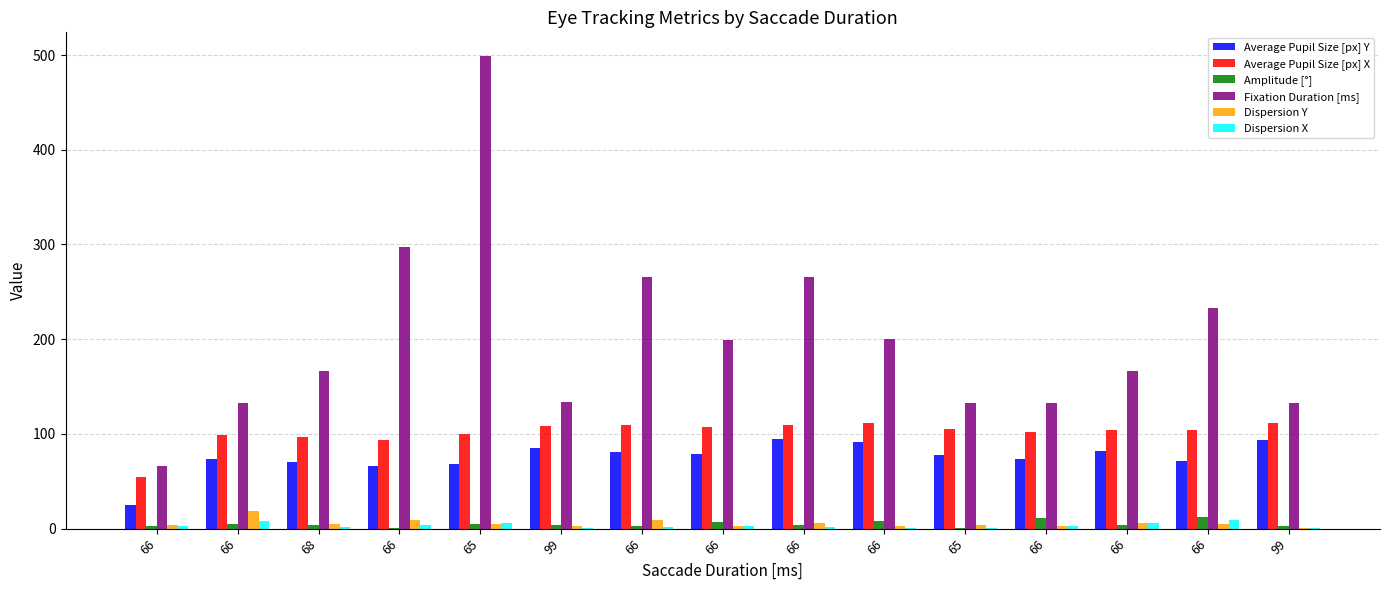

What is the total value across all series at 66?

154.4